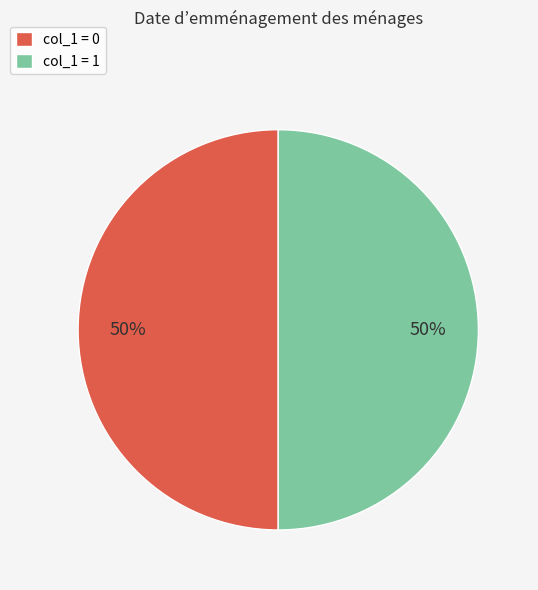

What percentage is the col_1 = 1 slice, to the nearest percent?

50%